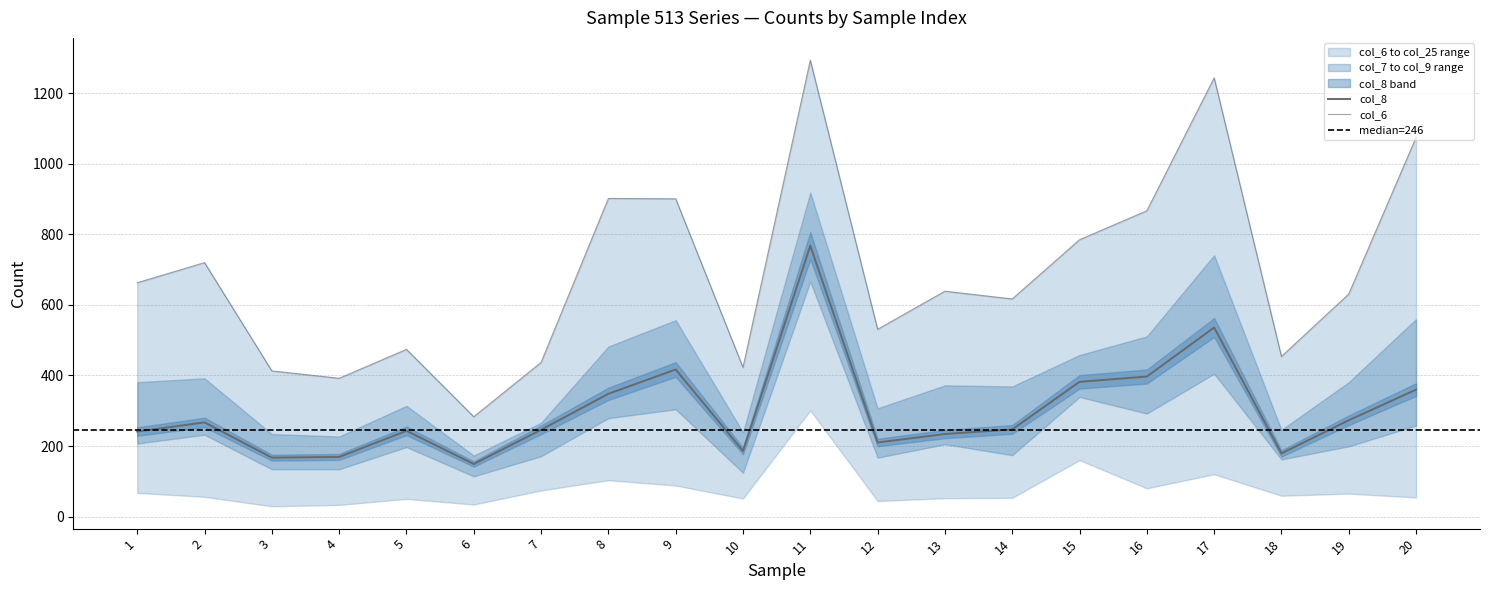

At which category is the sum across all series the highest?

Sample_513(11)